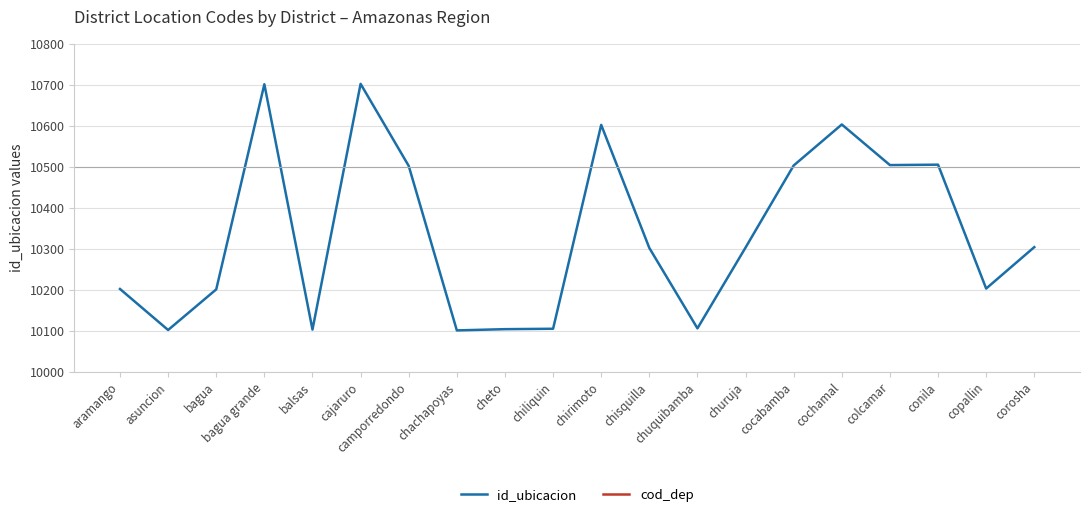

Rank the series at bagua from lowest to highest value.

cod_dep, id_ubicacion